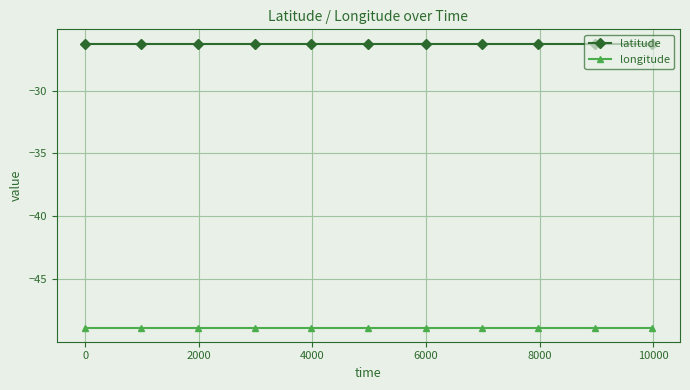

What is the value of the latitude point at the 7th from the left?

-26.3